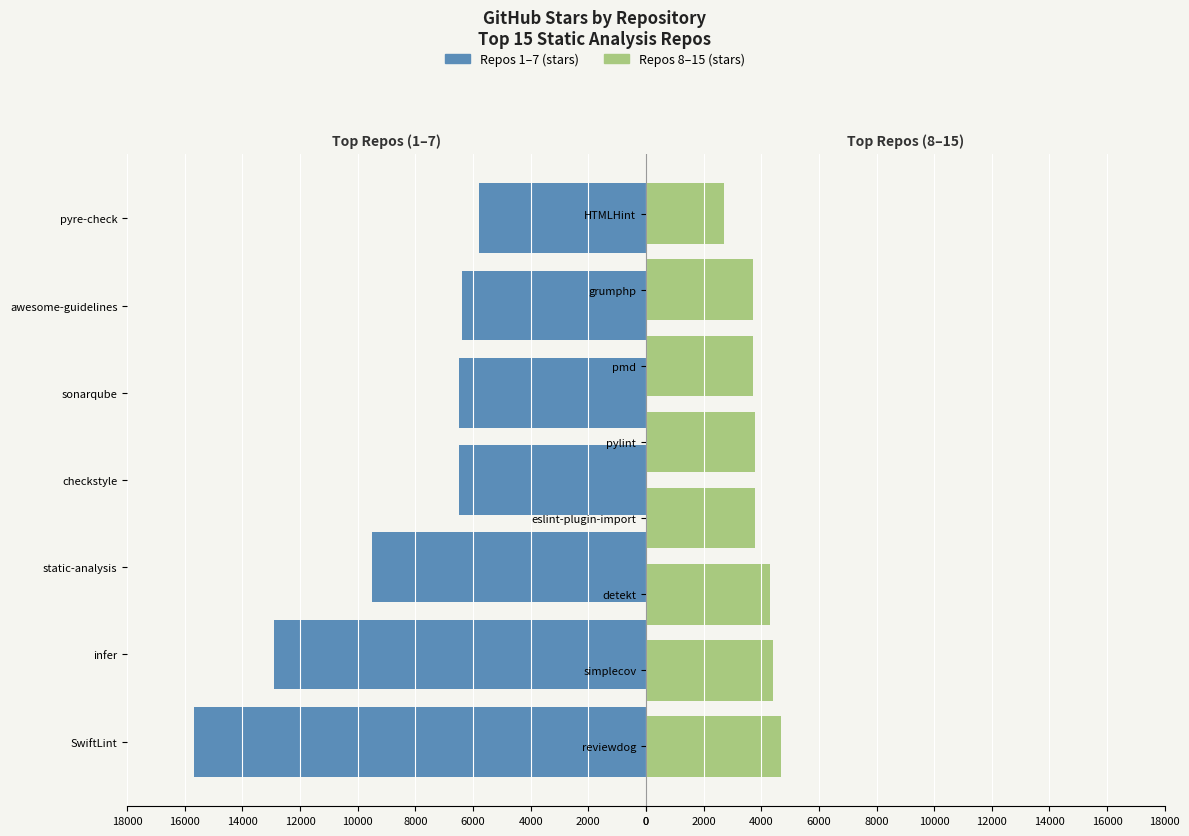

Where does the data first go above 4700?

SwiftLint